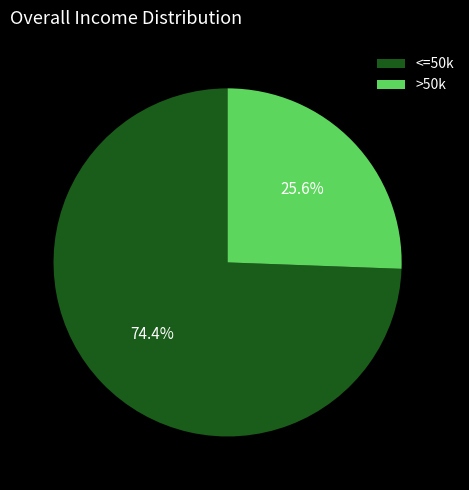

Which category has the biggest portion of the pie?

<=50k